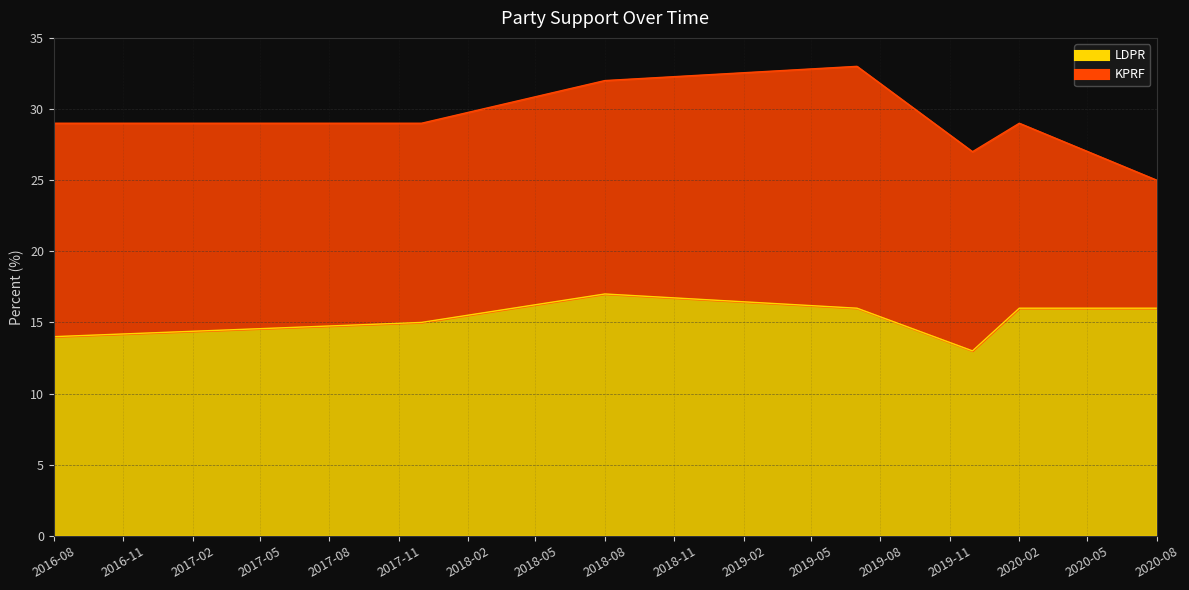

What is the difference between the values at 2019-12-01 and 2016-08-01?

1